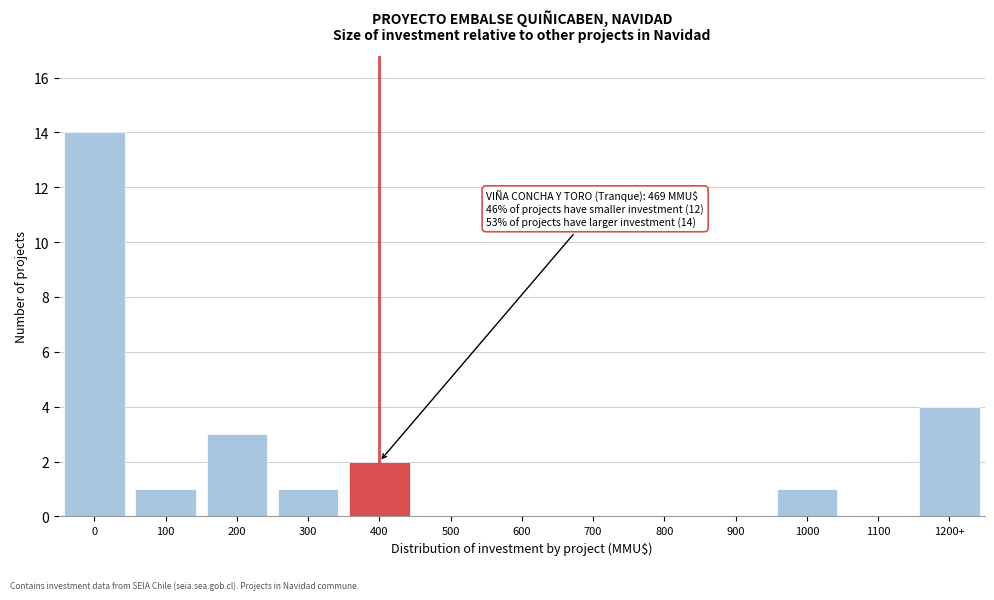

Reading left to right, list all the values displayed in this chart.

0=14	100=1	200=3	300=1	400=2	500=0	600=0	700=0	800=0	900=0	1000=1	1100=0	1200+=4